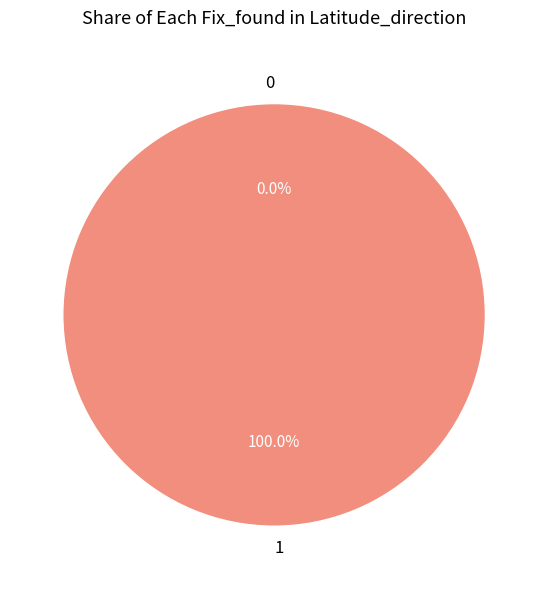

Do 0 and 1 together represent more than half of the pie?

Yes